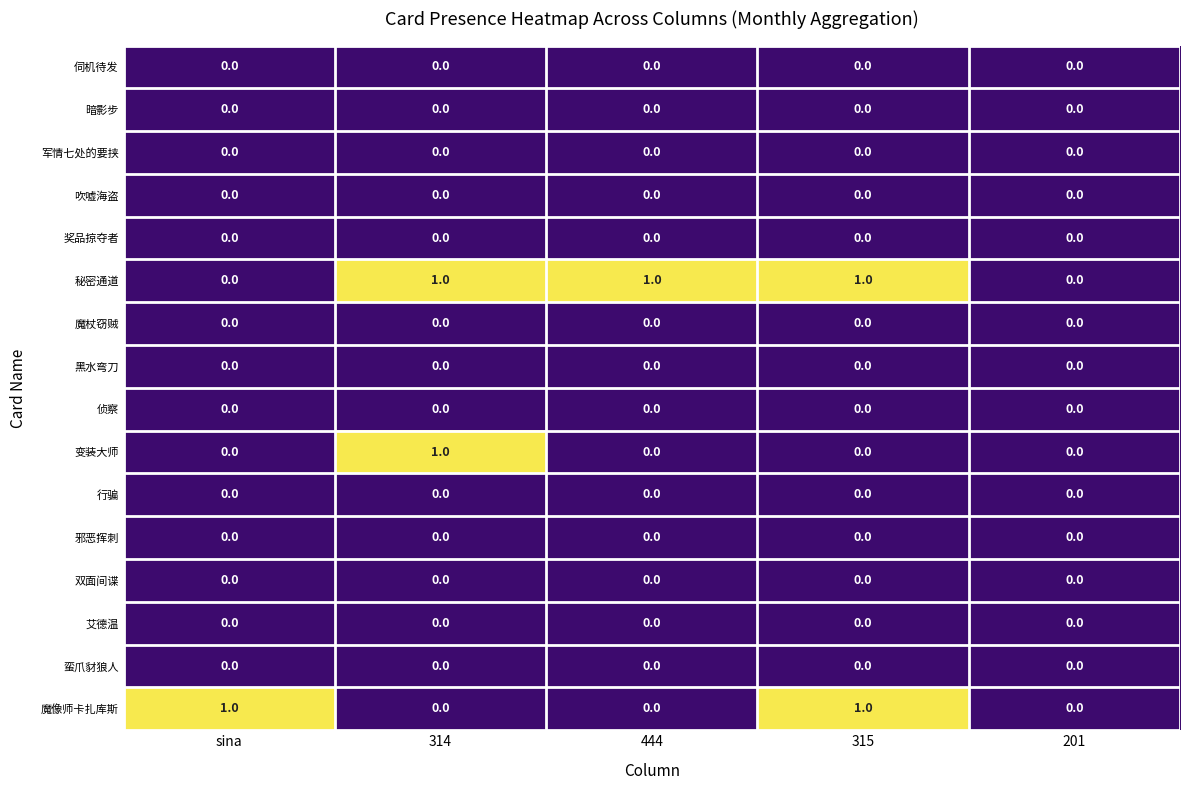

What is the sum of all 秘密通道 values?

3